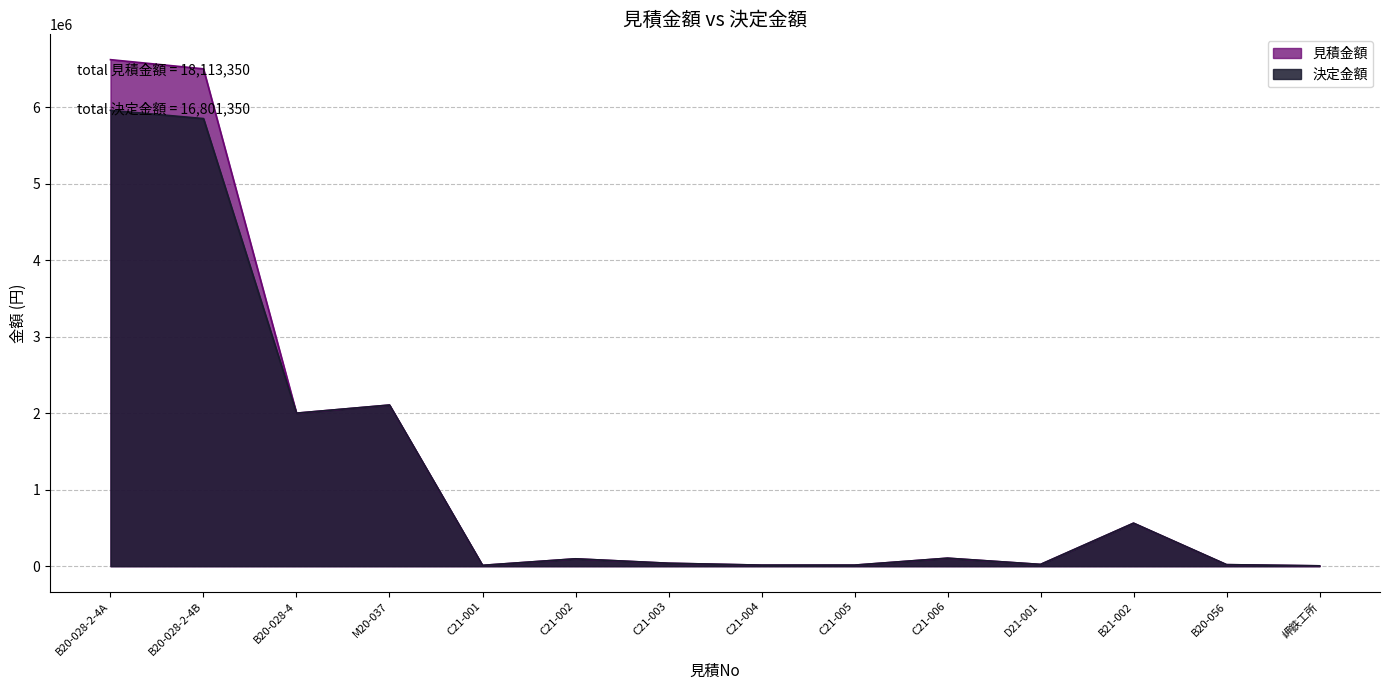

What are all the series names shown in the legend?

見積金額, 決定金額